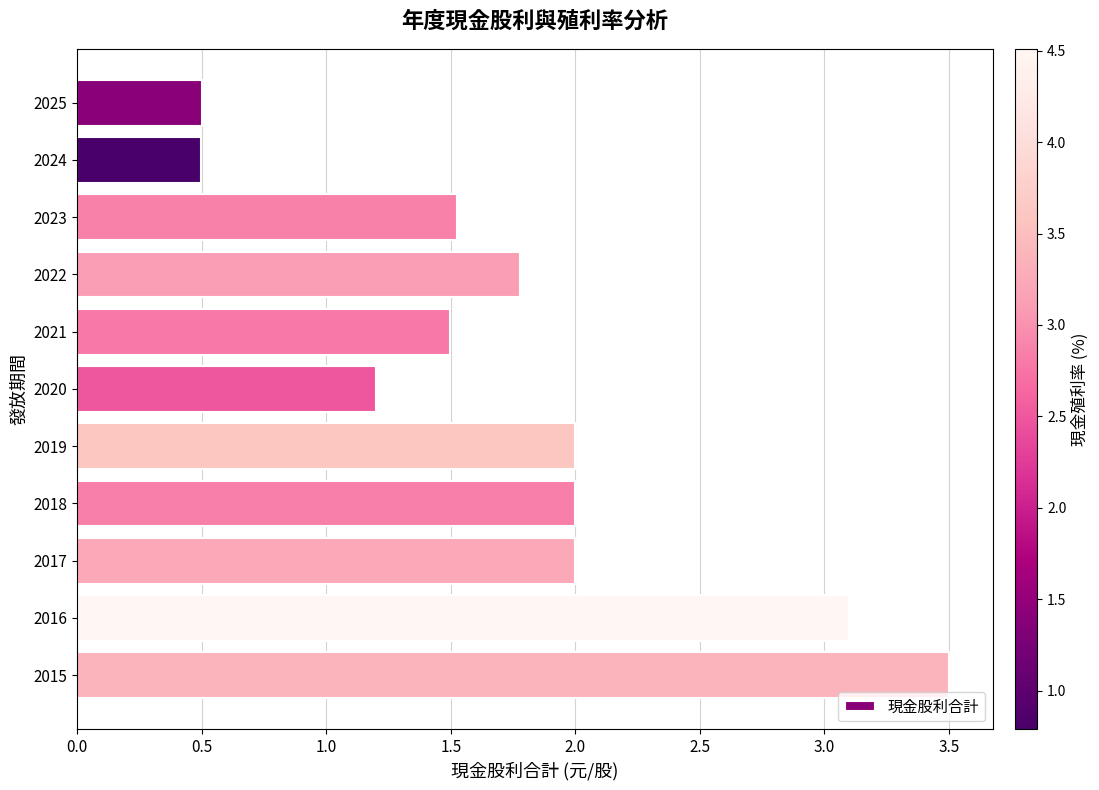

What is the maximum value shown in the chart?

3.5